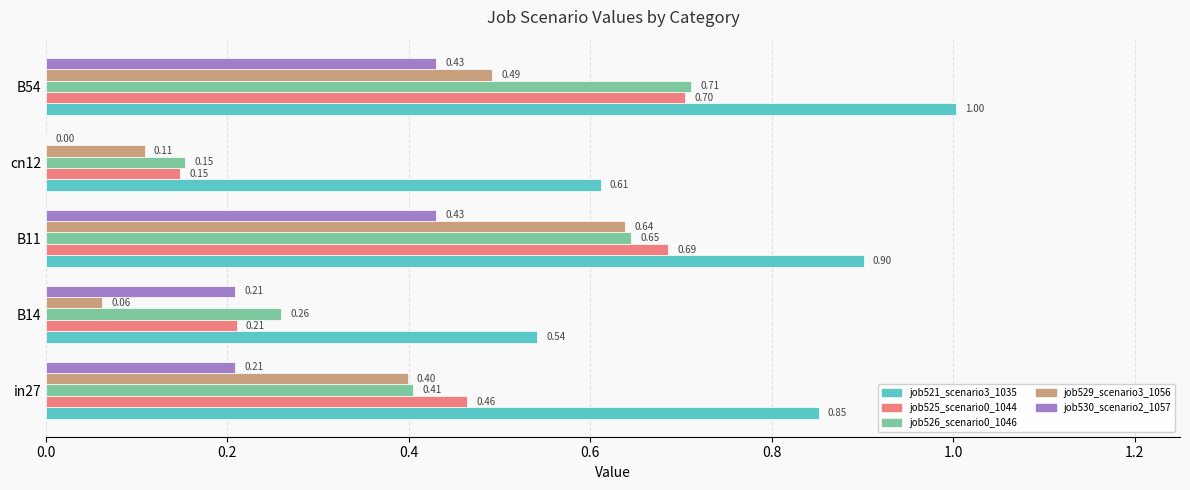

Count the number of data series in this chart.

5